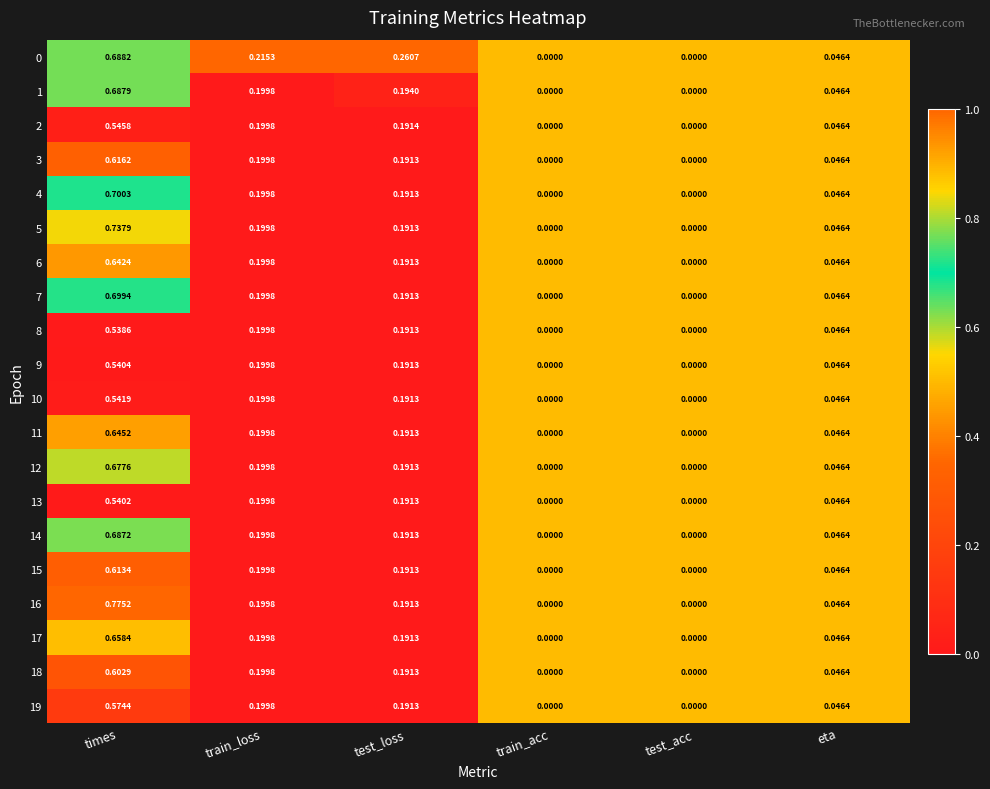

At which category does the chart reach its peak across all series?

times